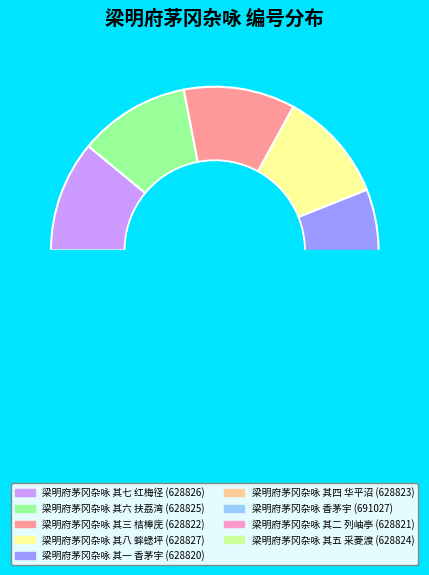

Is there any slice that represents more than half of the pie?

No